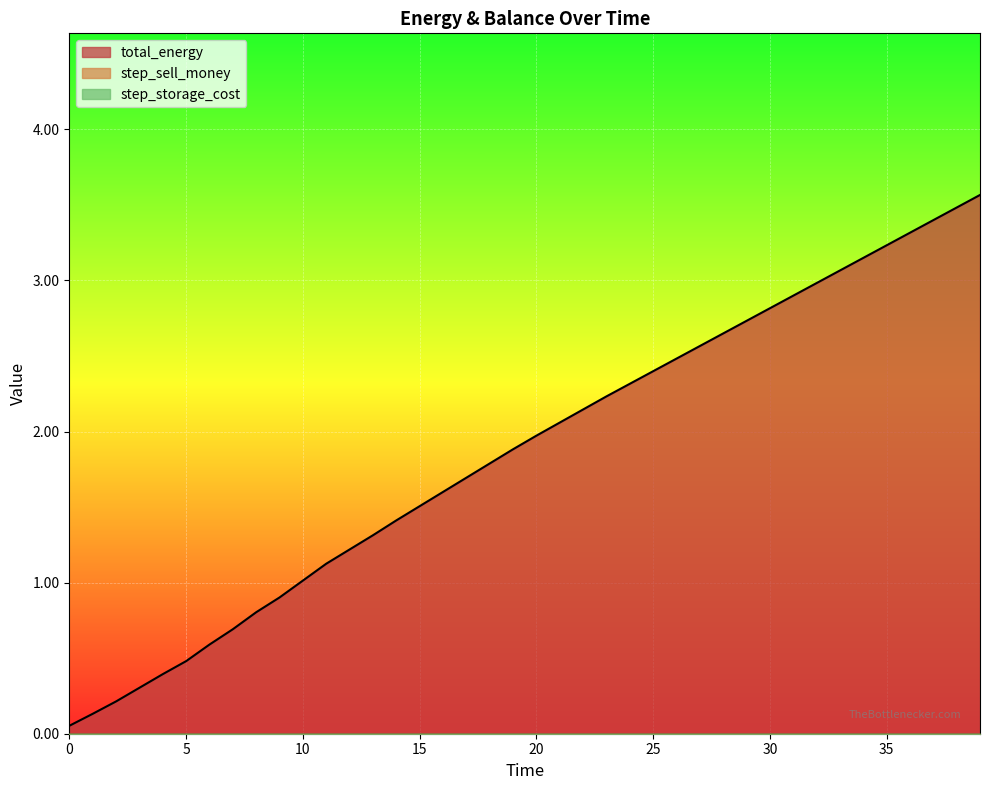

True or false: total_energy and step_storage_cost cross at least once.

False